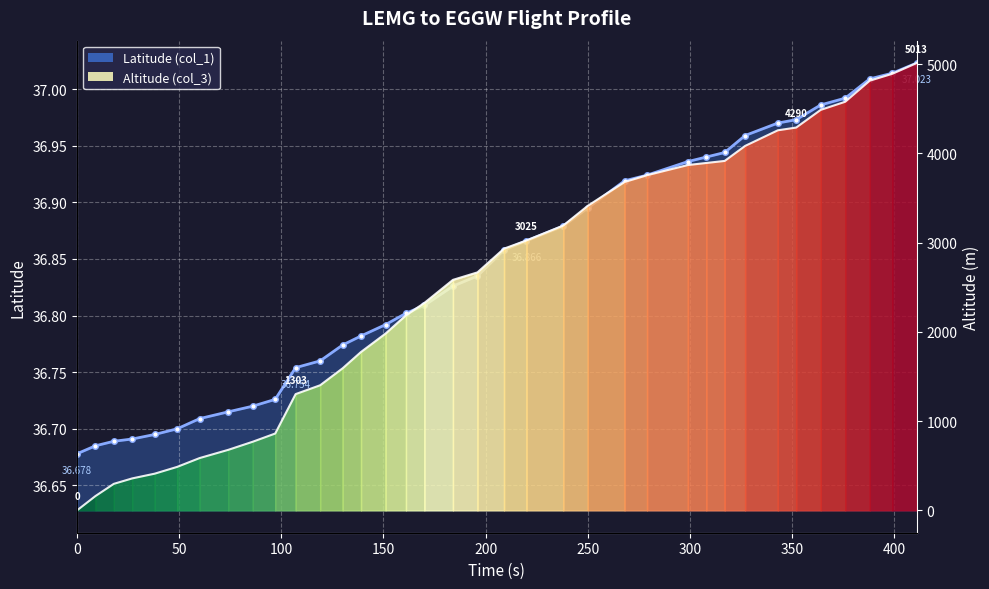

What is the average value of the Altitude (col_3) series?

2514.4